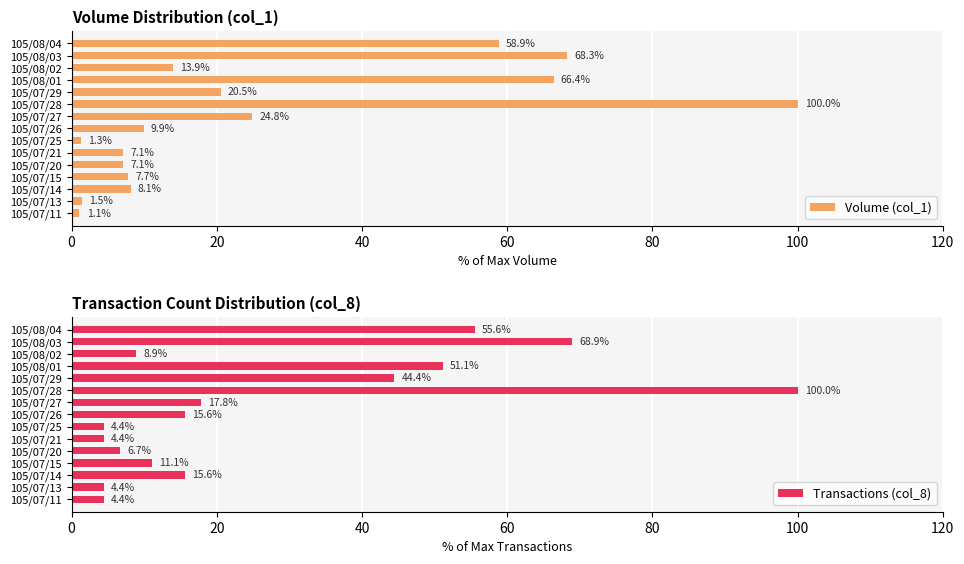

Where is Volume (col_1) nearest to the value 50?

105/08/04